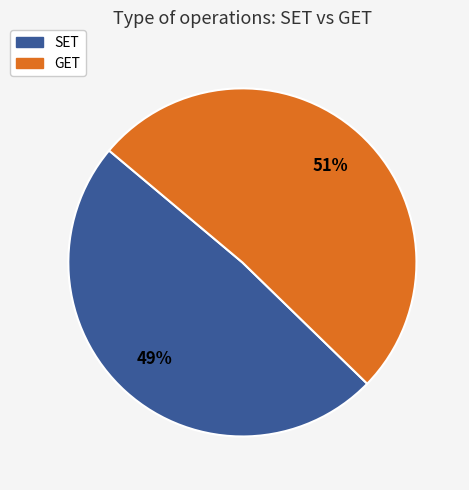

To the nearest percent, what percentage of the pie is GET?

51%